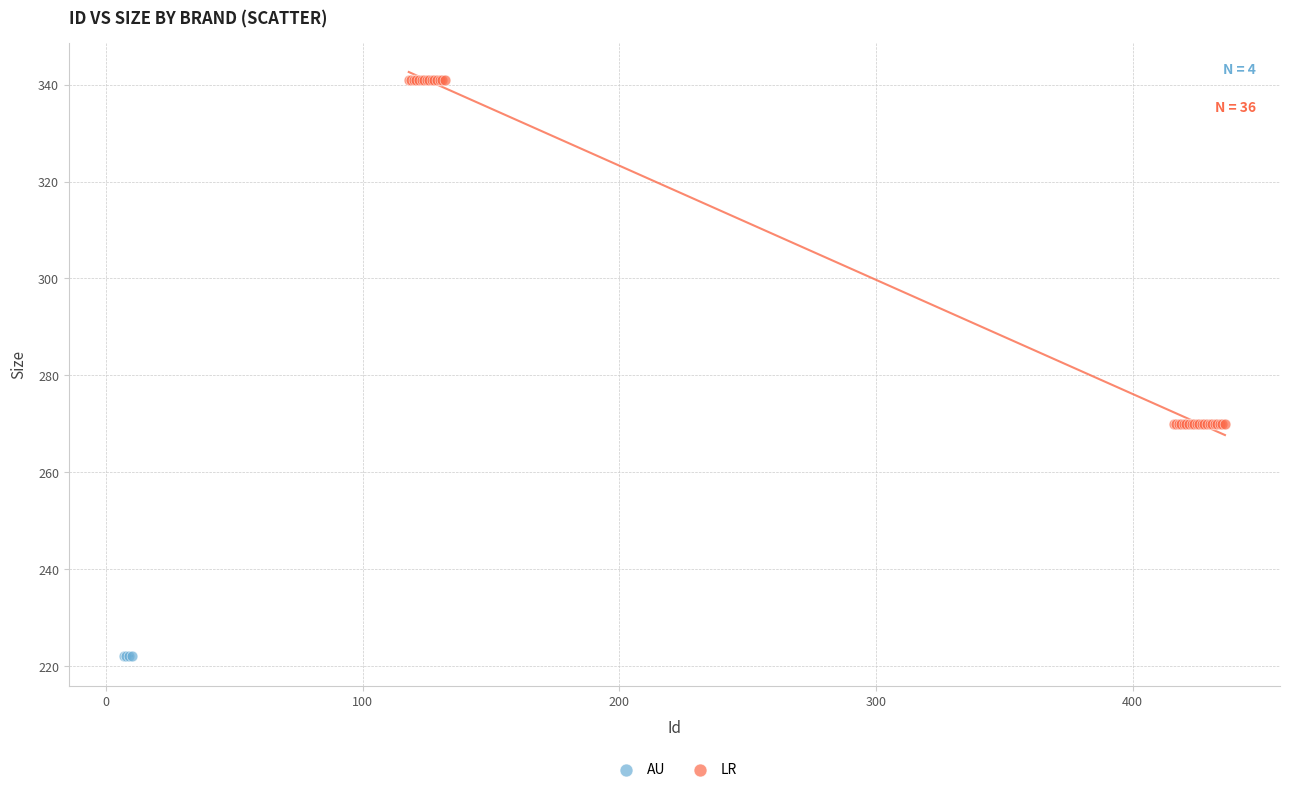

Which series contains the highest Y value?

LR